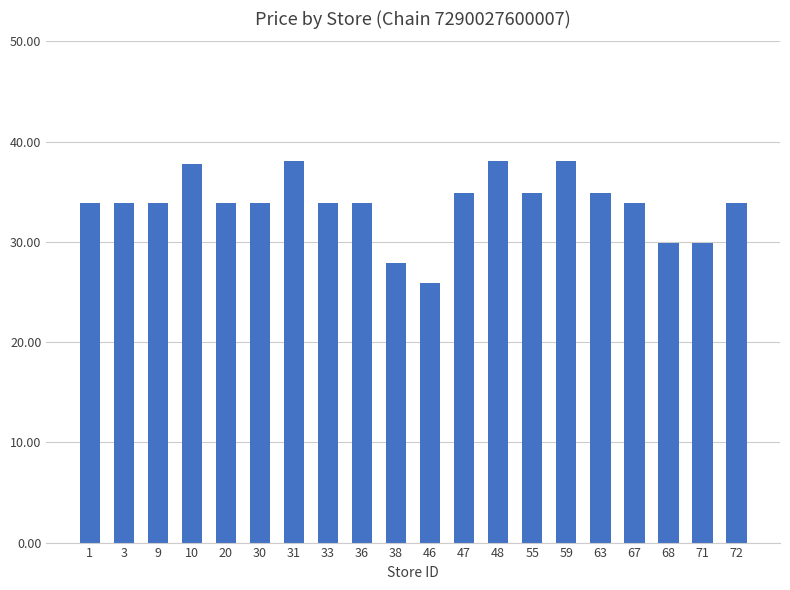

Is it true that the value at 1 is 9.6?

False